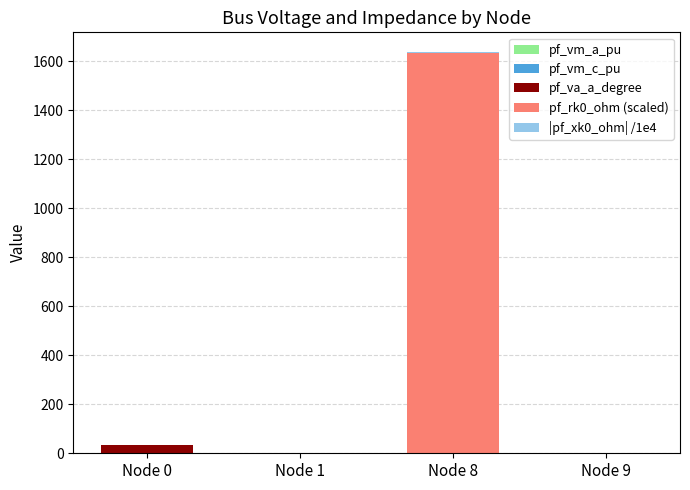

List the labels in order of |pf_xk0_ohm| /1e4 value, smallest first.

Node 0, Node 1, Node 9, Node 8